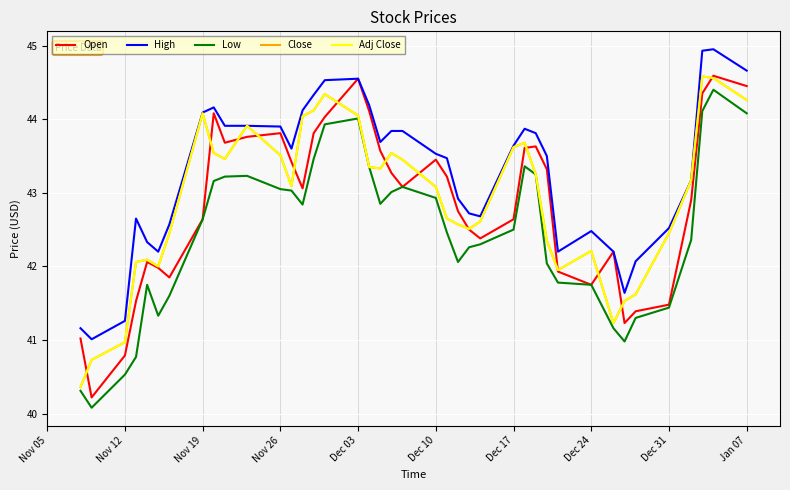

True or false: Open and High intersect in this chart.

False